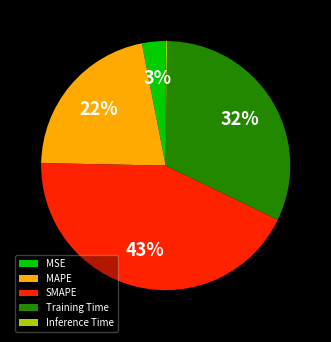

What percentage is the MAPE slice, to the nearest percent?

22%